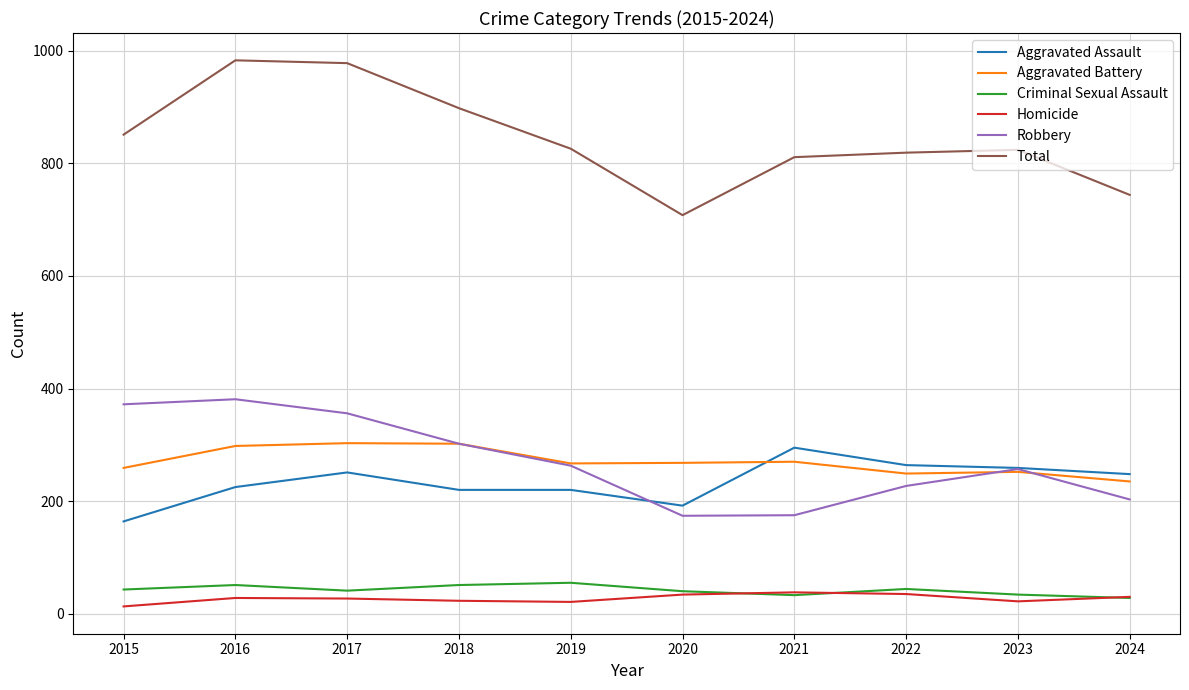

How many lines are shown in the chart?

6